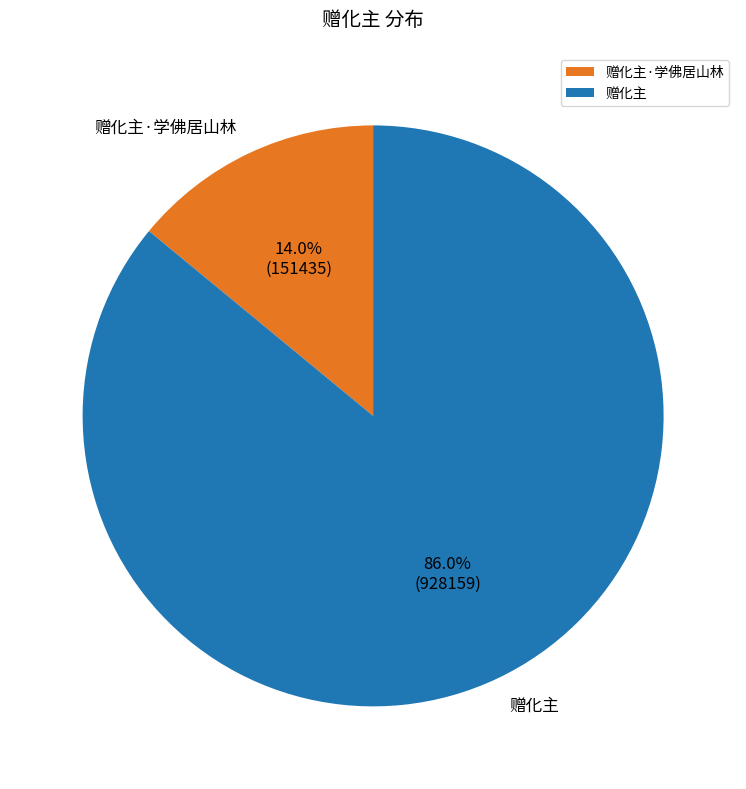

Rank the categories by value from lowest to highest.

赠化主·学佛居山林, 赠化主